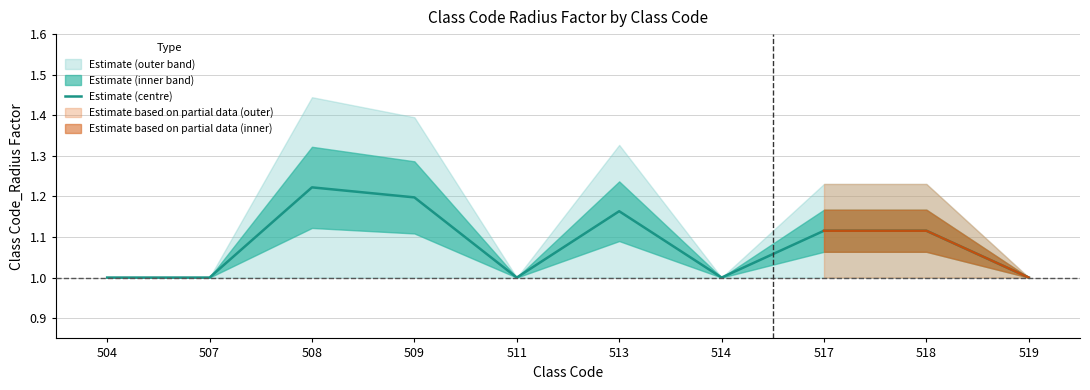

How many values are between 1 and 2?

10